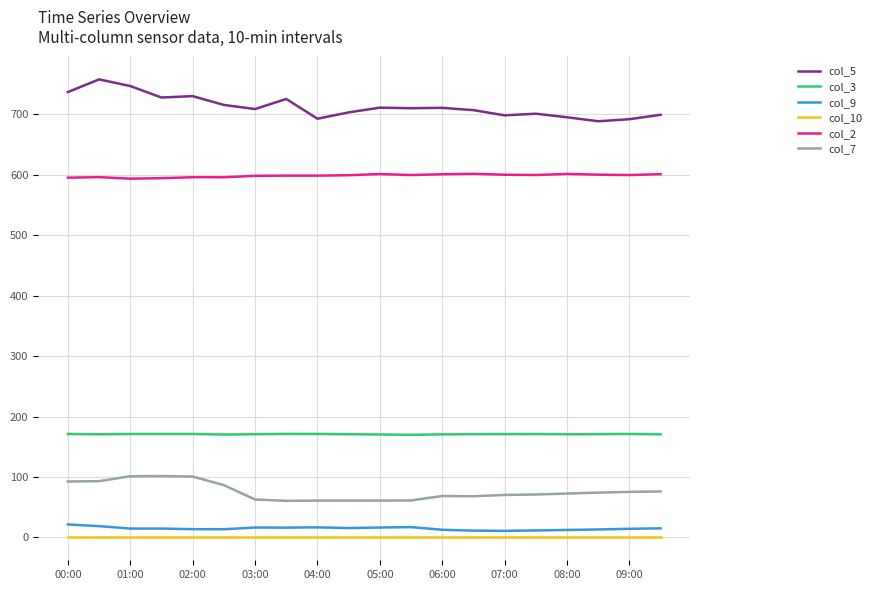

Does the chart display data point markers on the line(s)?

No